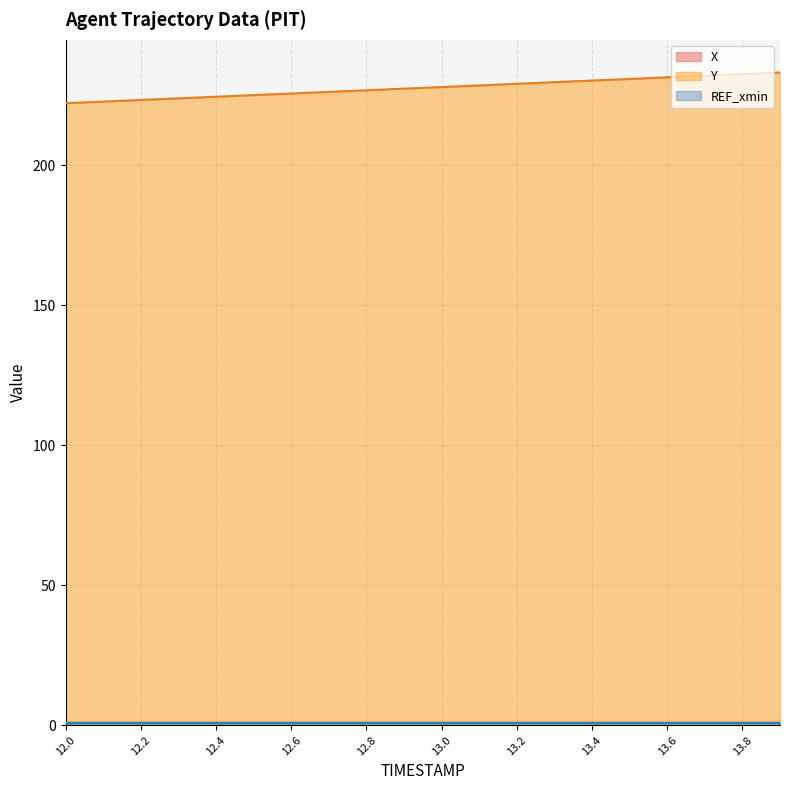

Which series has the largest total across all categories?

Y